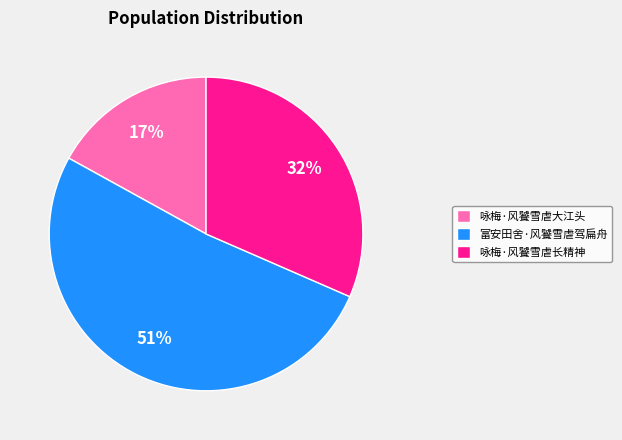

Which slice is the smallest?

咏梅·风饕雪虐大江头